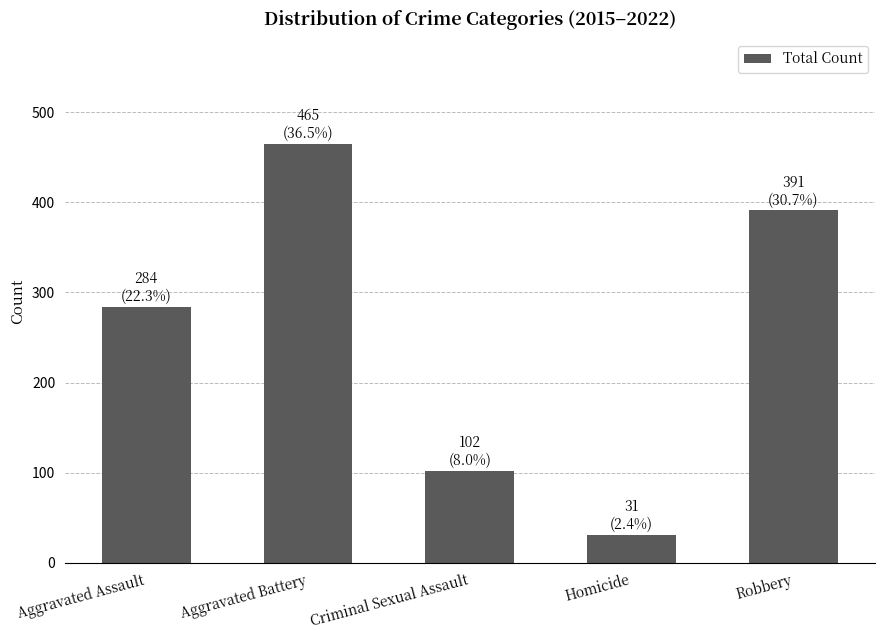

What is the value of the 5th bar from the left?

391